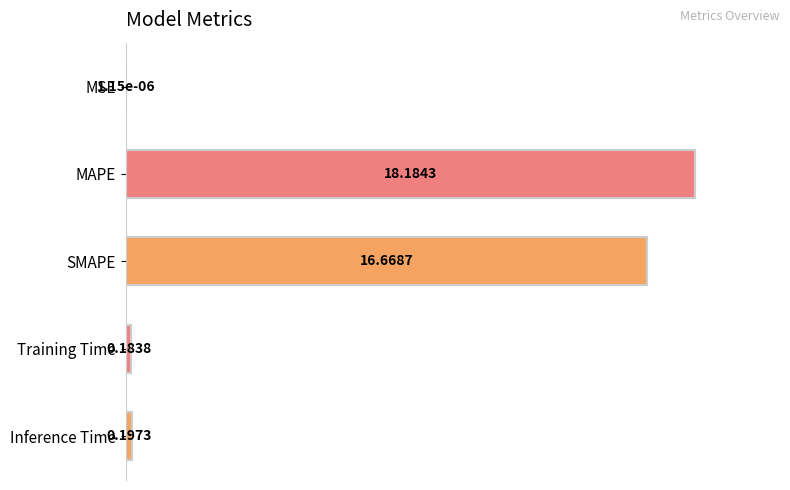

Where does the data first go above 1?

MAPE